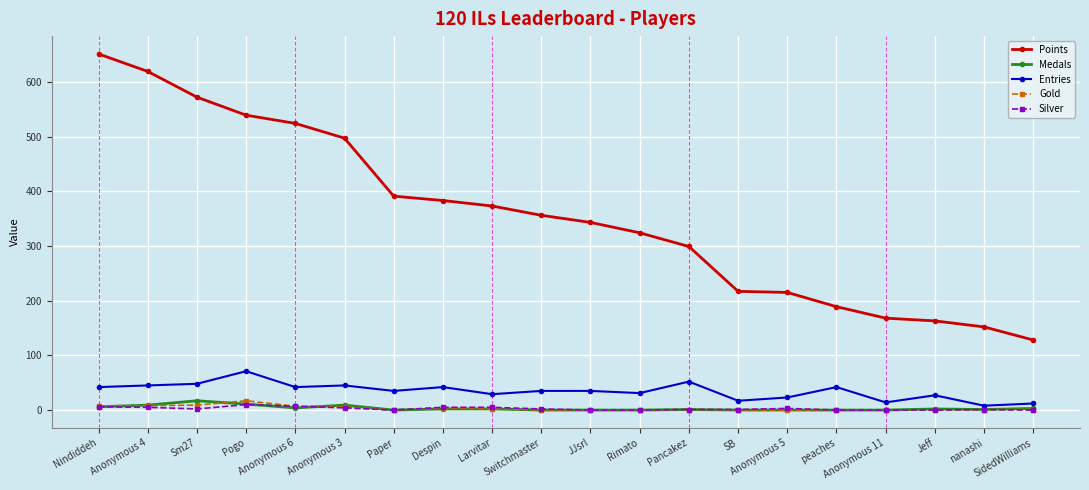

Which series changed the most between Rimato and Anonymous 5?

Points